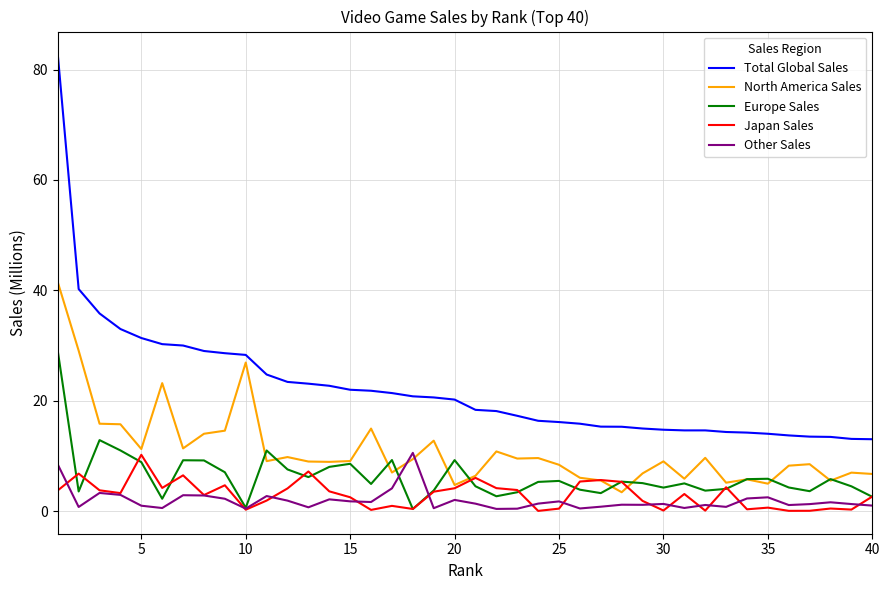

How many series are shown in this chart?

5